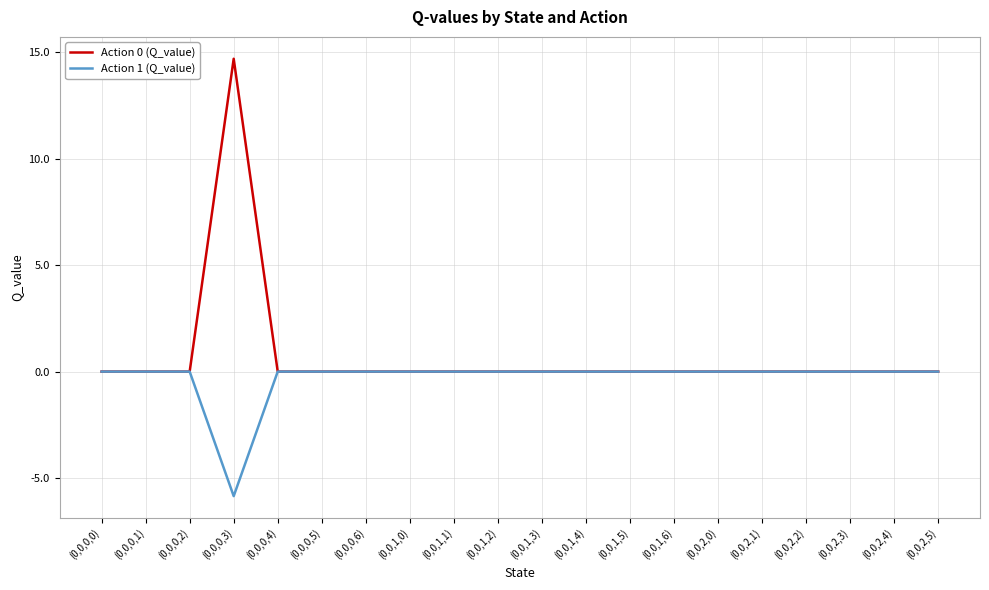

What position from the left is (0,0,2,4)?

19